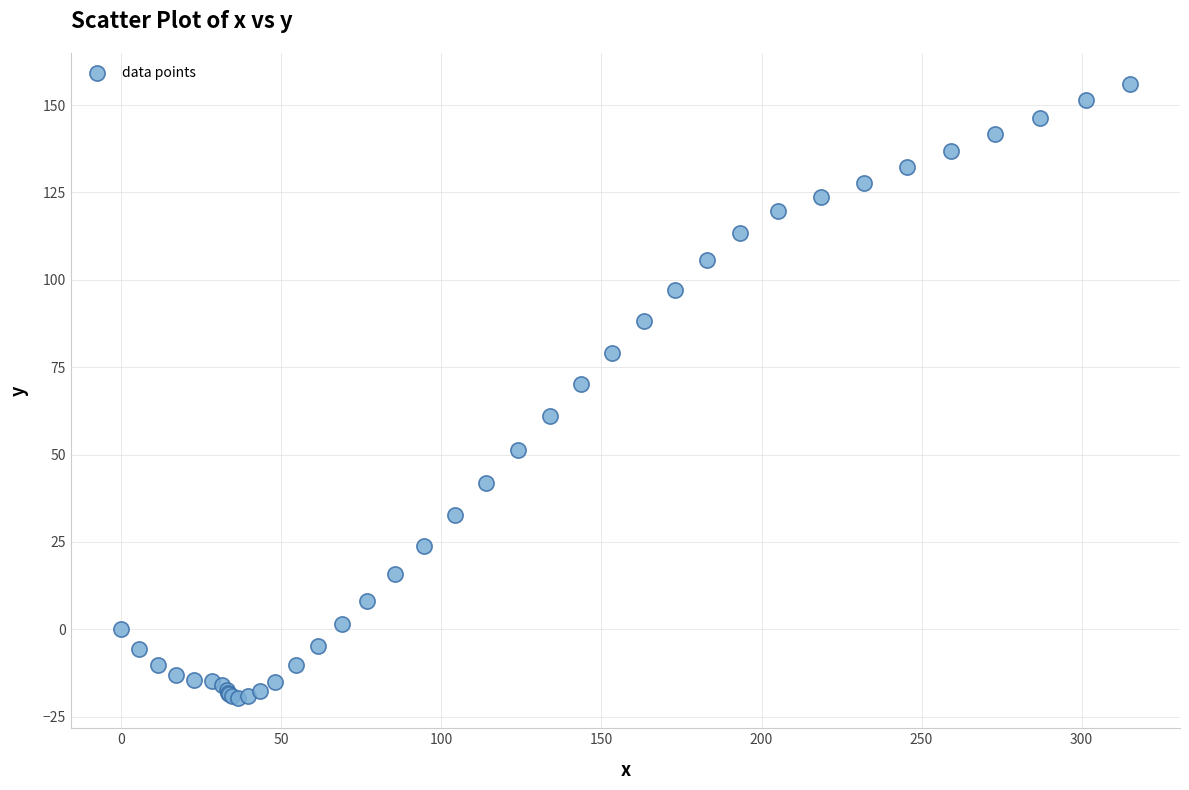

What Y value in the scatter plot is closest to 68?

70.1